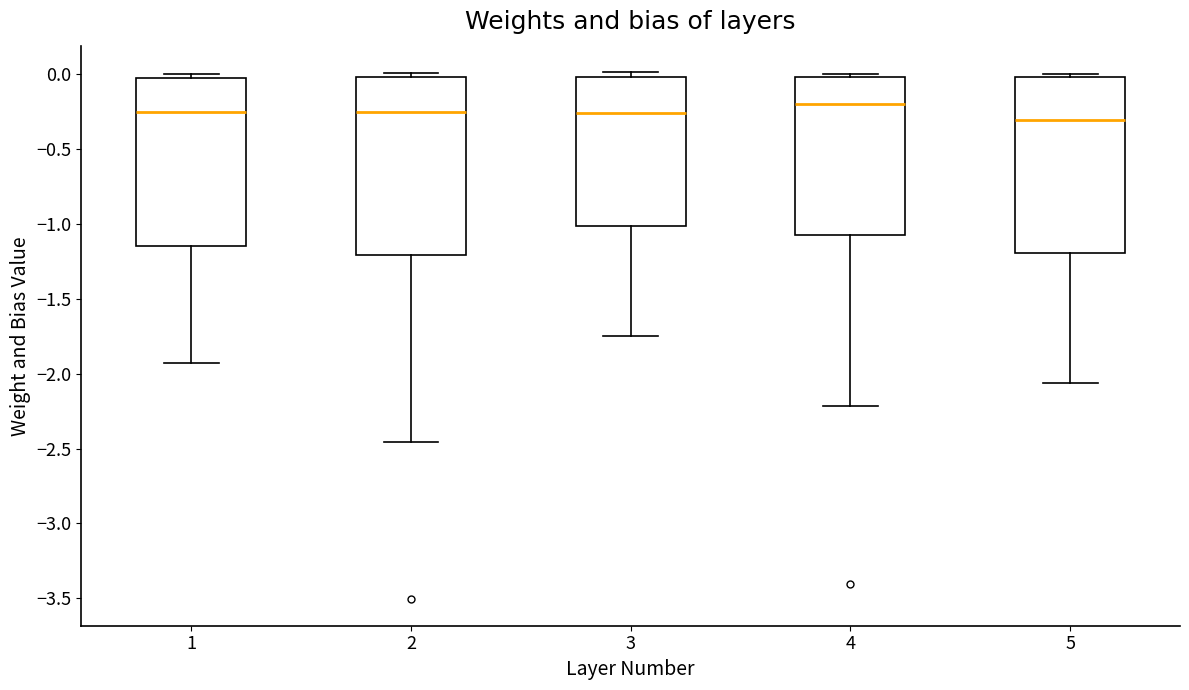

Reading left to right, transcribe this box plot: for each box, give where its median line is, the range the box spans, and where its two whiskers end, as read against the y-axis. The values are not printed on the chart, so give them approximately, as read against the axis.

1: median -0.25, box -1.15 to 0.00, whiskers -1.95 to 0.00 (just above the box's upper edge)
2: median -0.25, box -1.20 to 0.00, whiskers -2.45 to 0.00 (just above the box's upper edge)
3: median -0.25, box -1.00 to 0.00, whiskers -1.75 to 0.00 (just above the box's upper edge)
4: median -0.20, box -1.05 to 0.00, whiskers -2.20 to 0.00 (just above the box's upper edge)
5: median -0.30, box -1.20 to 0.00, whiskers -2.05 to 0.00 (just above the box's upper edge)